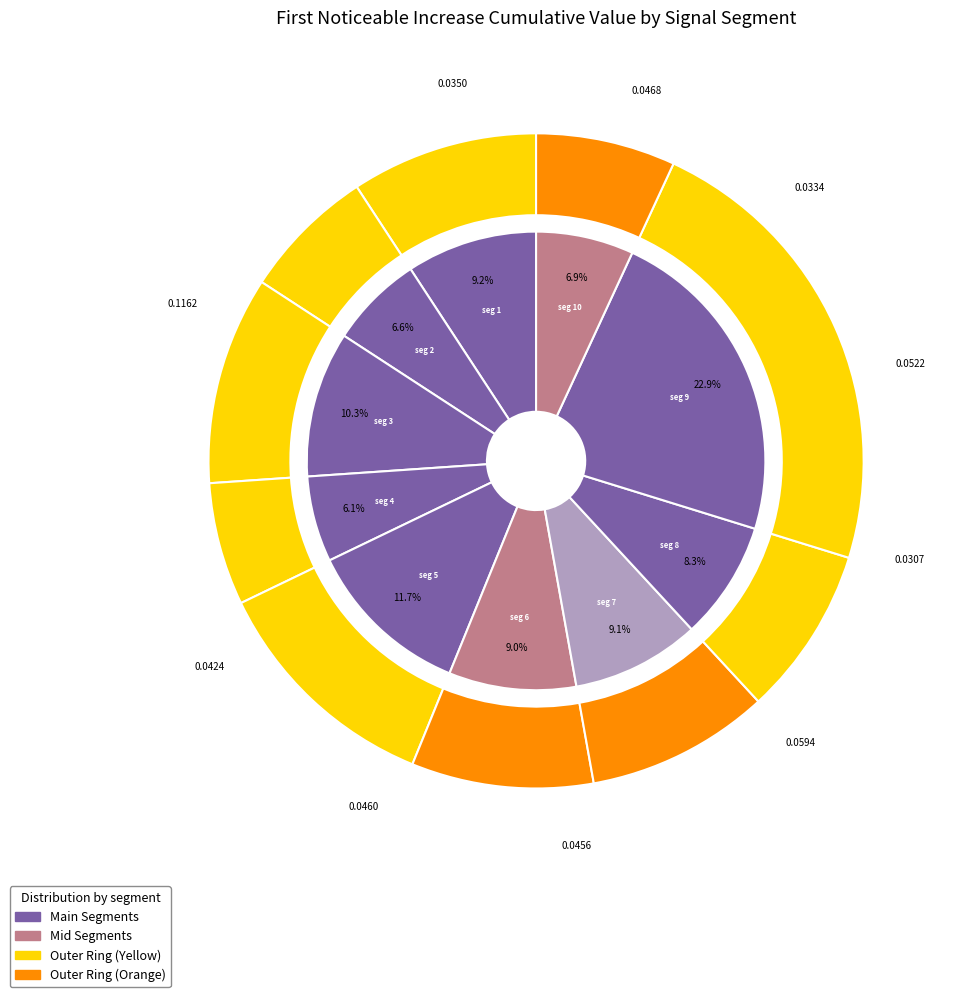

Which has a higher value, signal segment 5 or signal segment 6?

signal segment 5